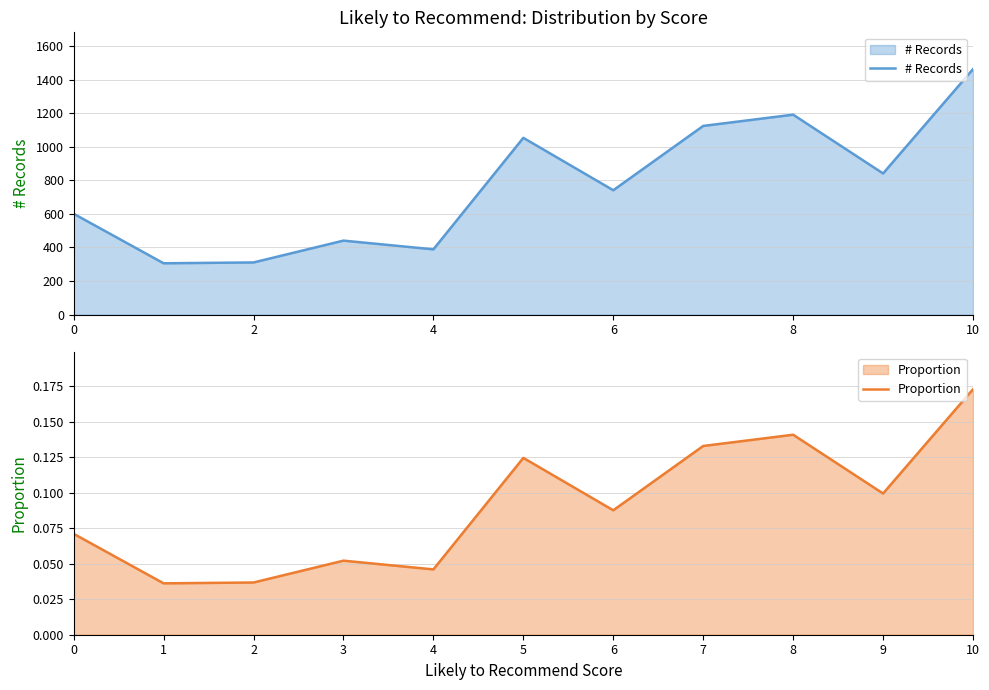

The value of # Records at 2 is 191. True or false?

False